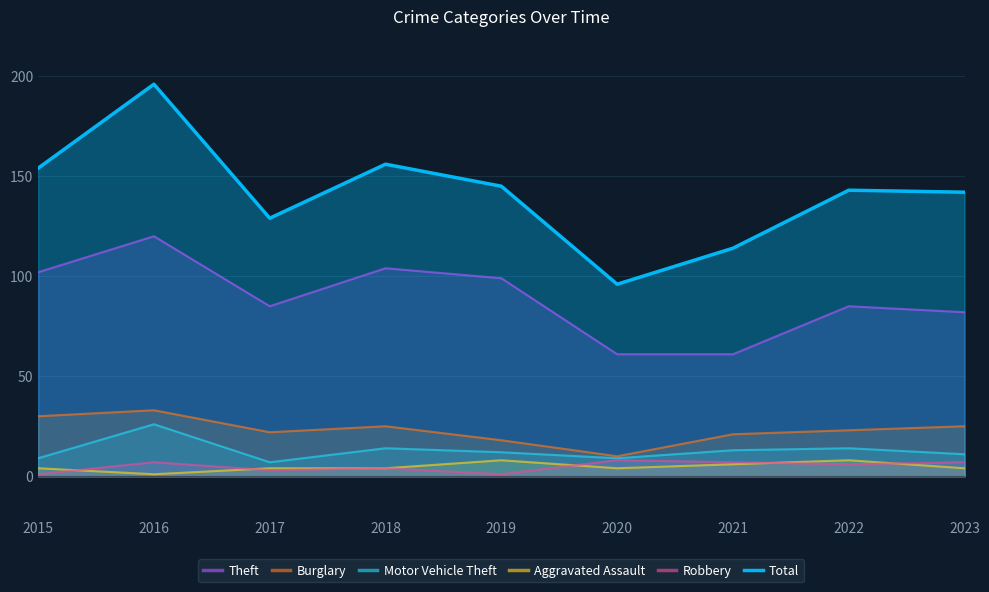

Reading right to left, what are all the values shown in this chart?

Theft: 82	85	61	61	99	104	85	120	102
Burglary: 25	23	21	10	18	25	22	33	30
Motor Vehicle Theft: 11	14	13	9	12	14	7	26	9
Aggravated Assault: 4	8	6	4	8	4	4	1	4
Robbery: 7	6	7	8	1	4	3	7	1
Total: 142	143	114	96	145	156	129	196	154